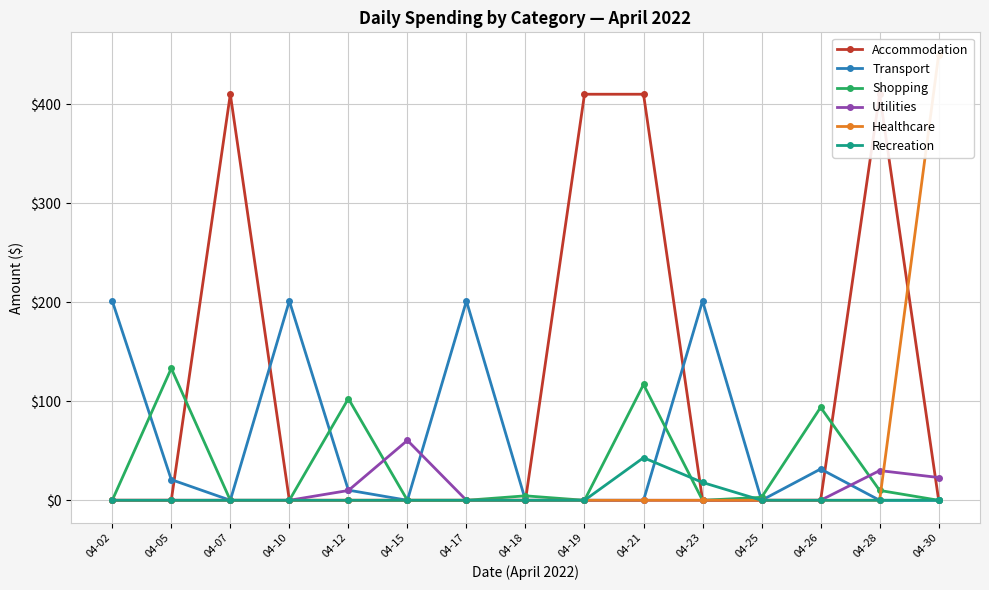

True or false: Recreation has more than 2 points higher than both neighbors.

False